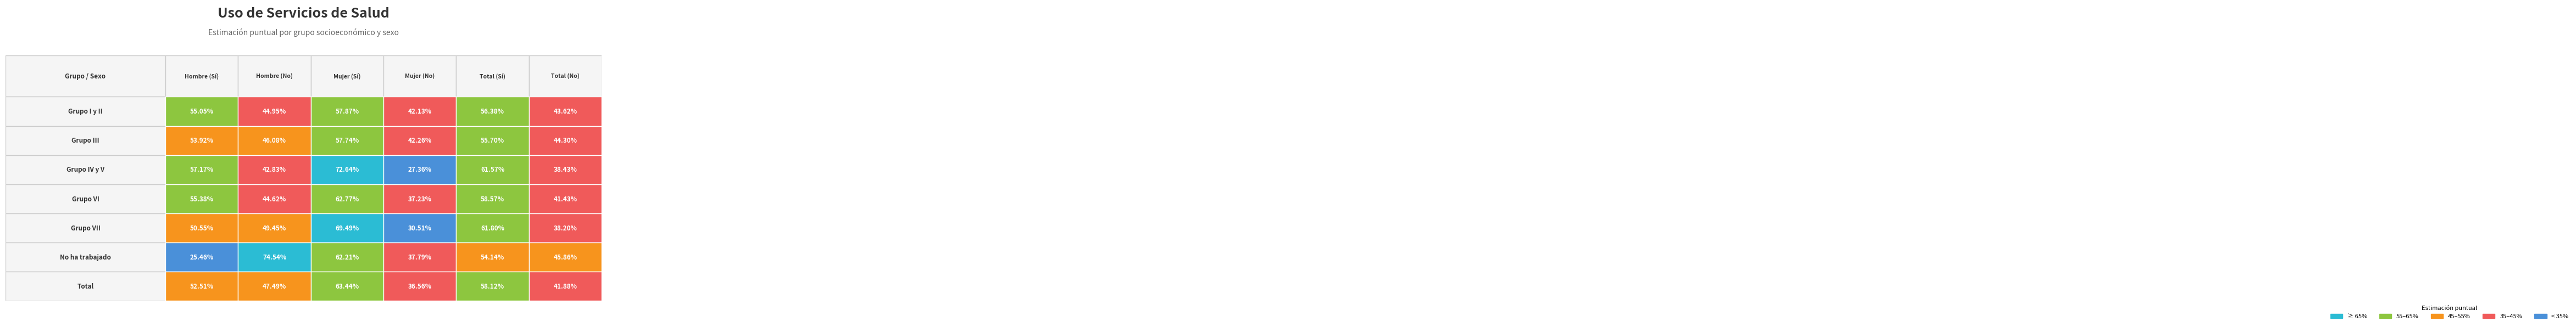

How many data points does each series have?

6